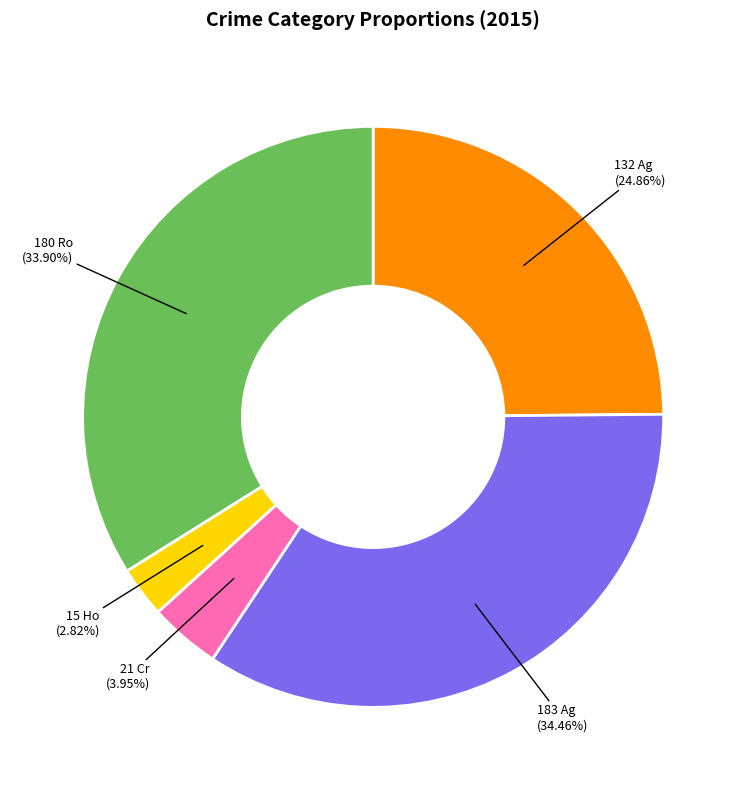

Does any single category account for the majority?

No